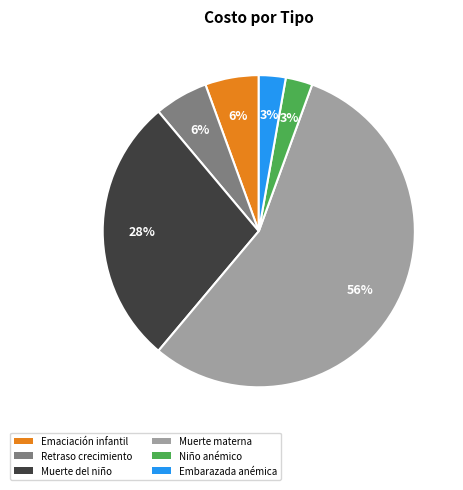

Is the sum of Emaciación infantil and Muerte materna greater than half?

Yes